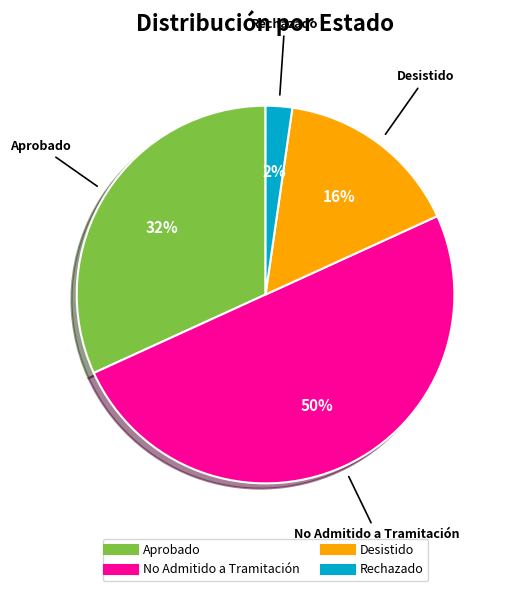

To the nearest percent, what is the difference between the Aprobado and Desistido slice percentages?

16%